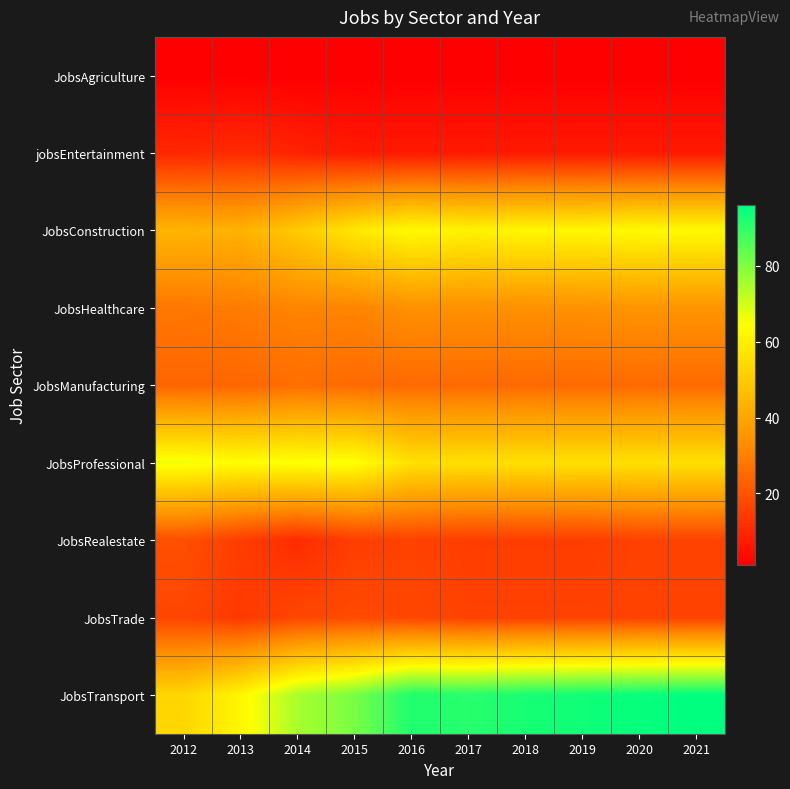

At which category is the sum across all series the highest?

2021